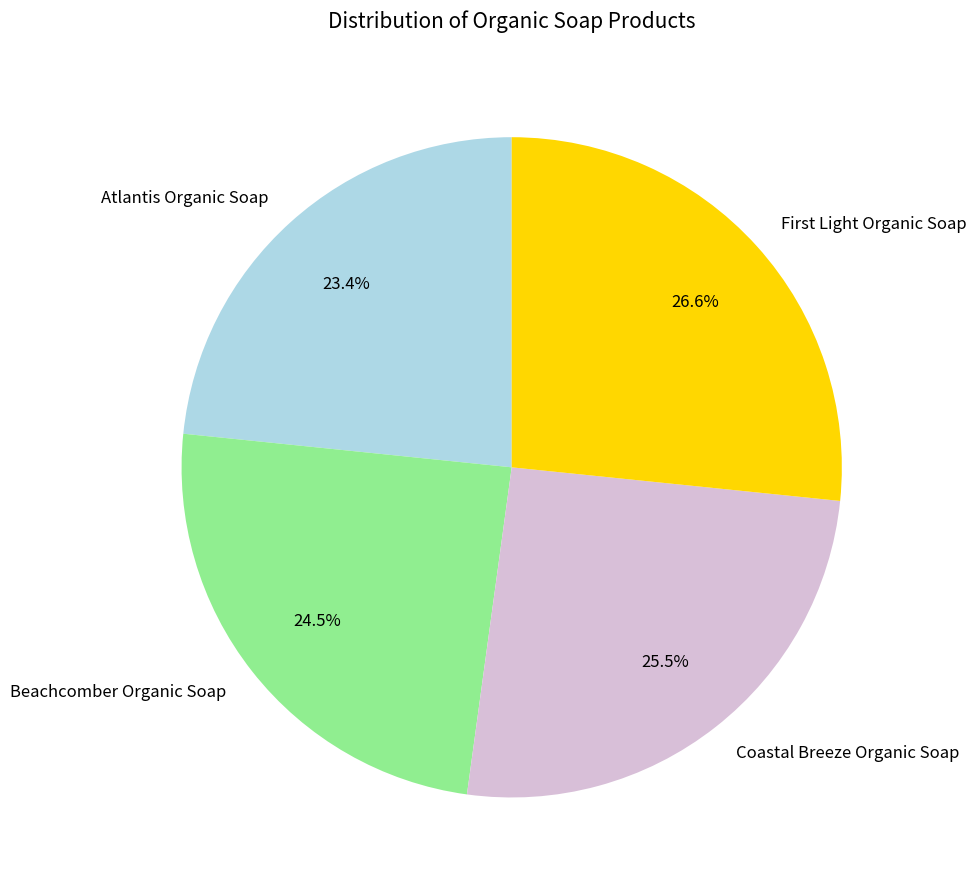

To the nearest percent, what is the difference between the largest and smallest slice percentages?

3%